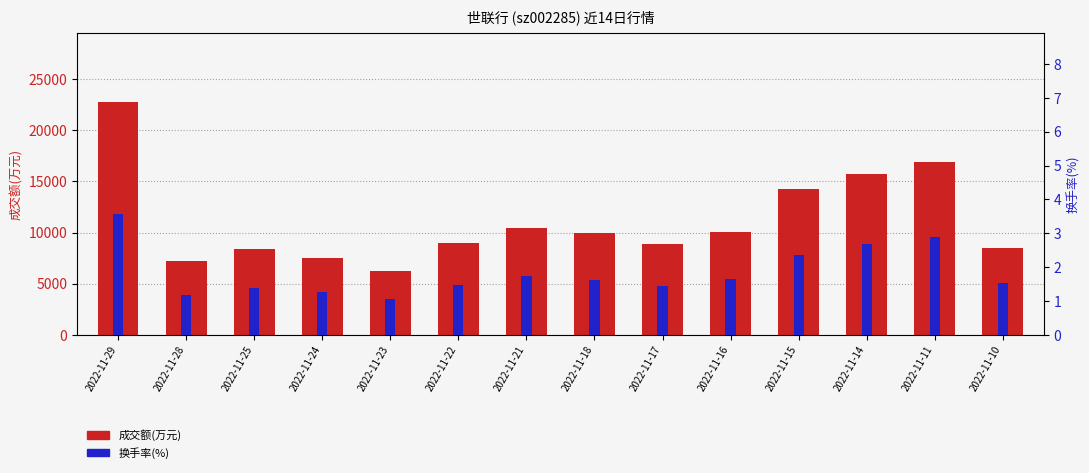

Which series has the largest range (max minus min)?

成交额(万元)